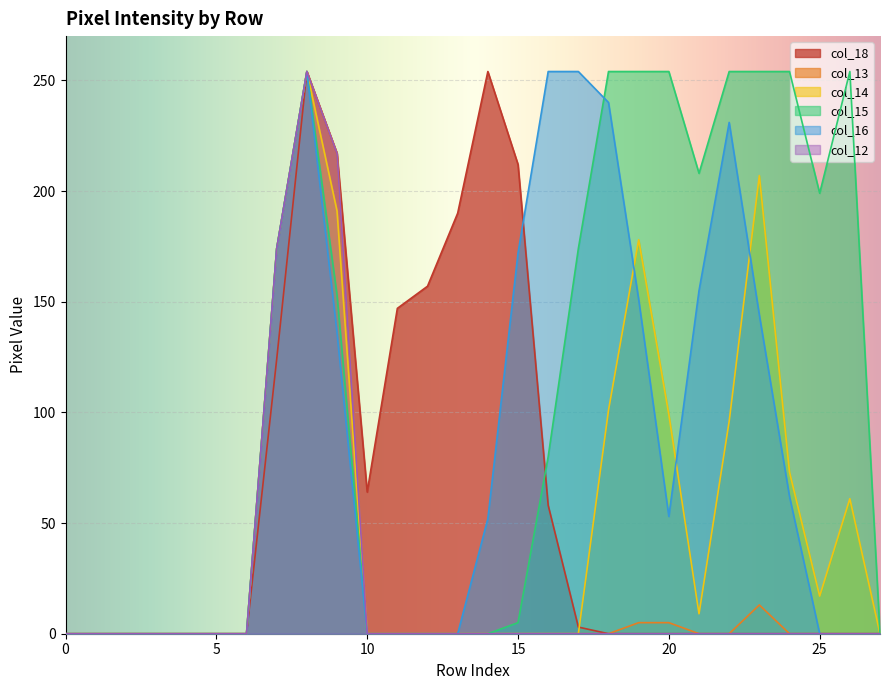

The col_14 series shows 0 at 15. True or false?

True